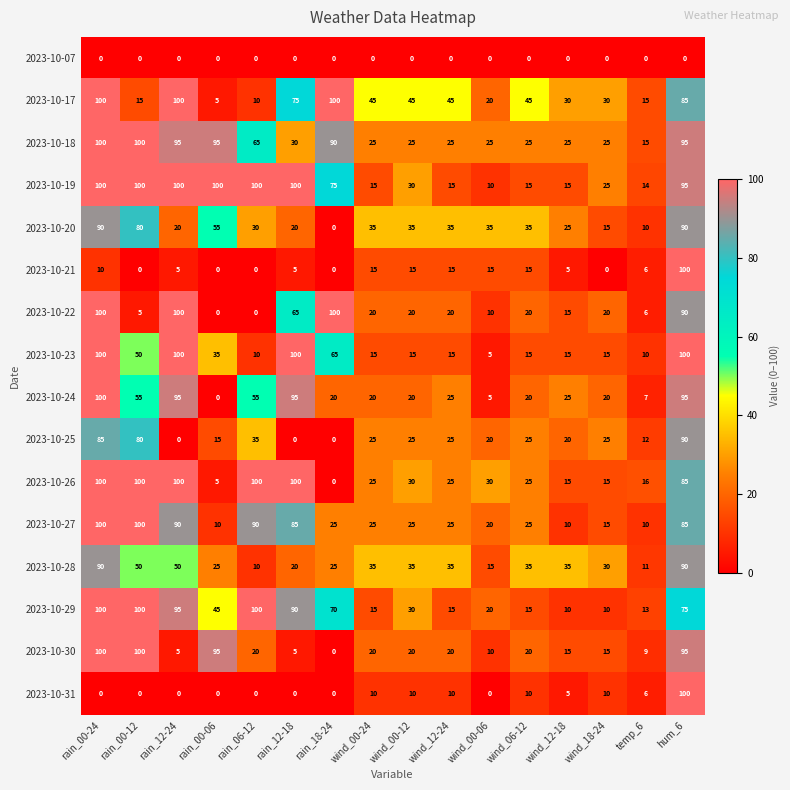

Between rain_12-18 and temp_6, which series saw the biggest shift?

2023-10-23